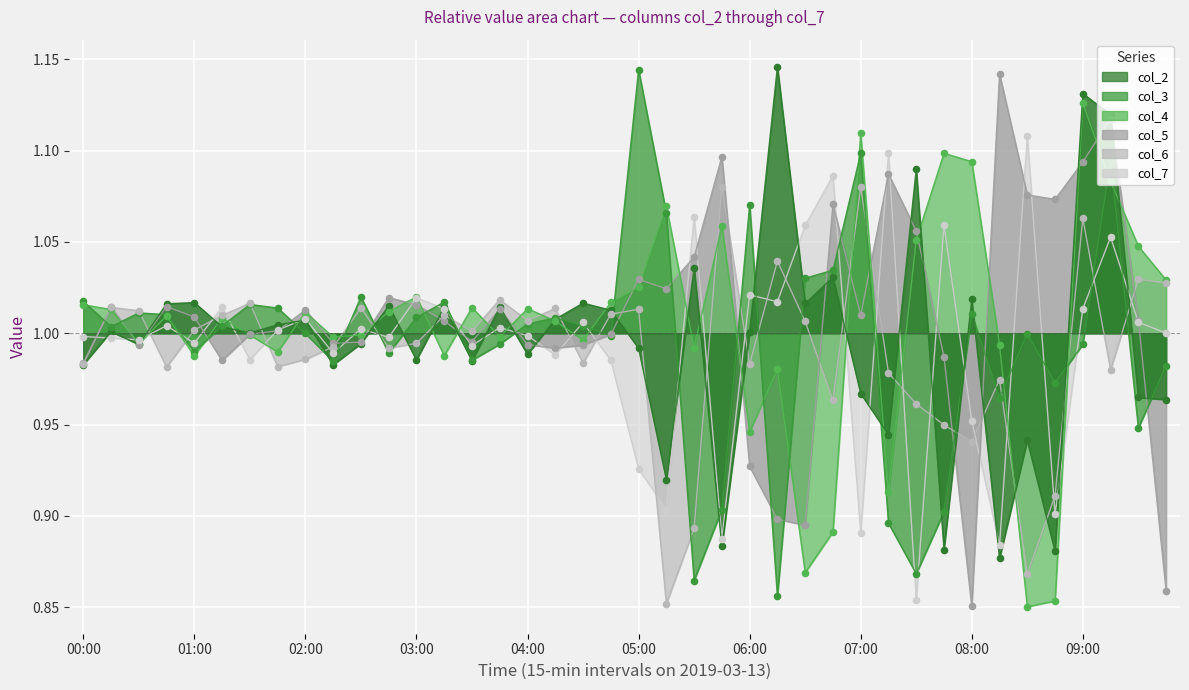

What are all the series names shown in the legend?

col_2, col_3, col_4, col_5, col_6, col_7